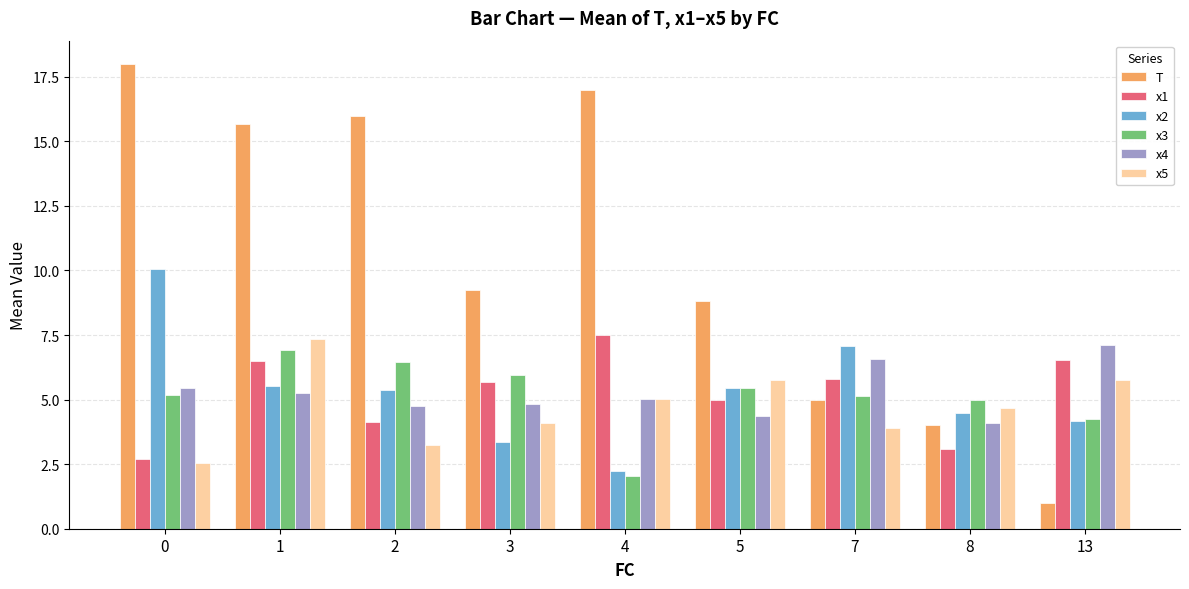

What are all the series names shown in the legend?

T, x1, x2, x3, x4, x5